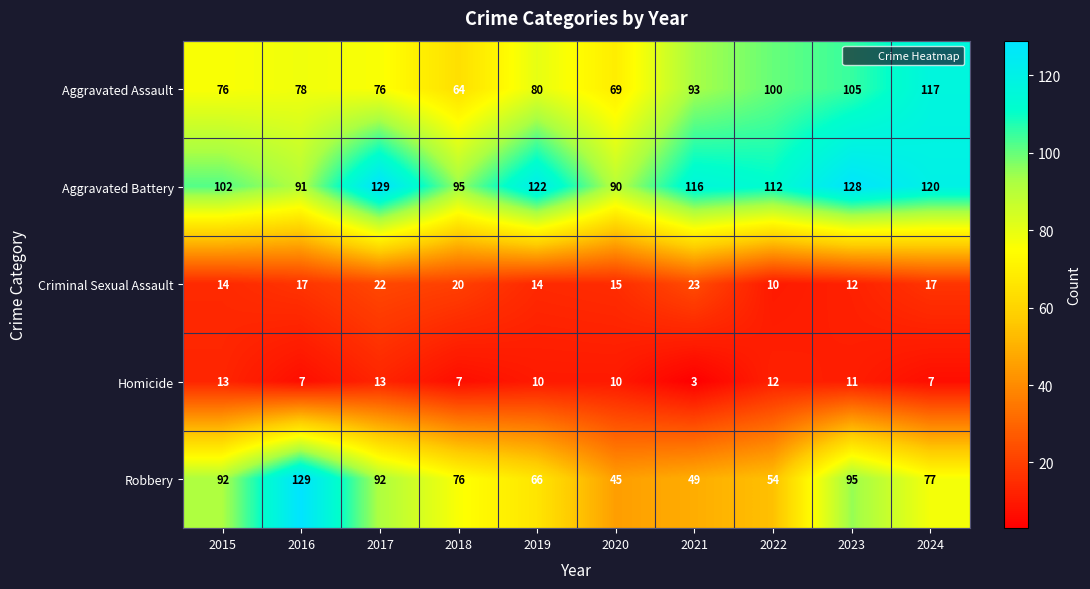

How many series are shown in this chart?

5